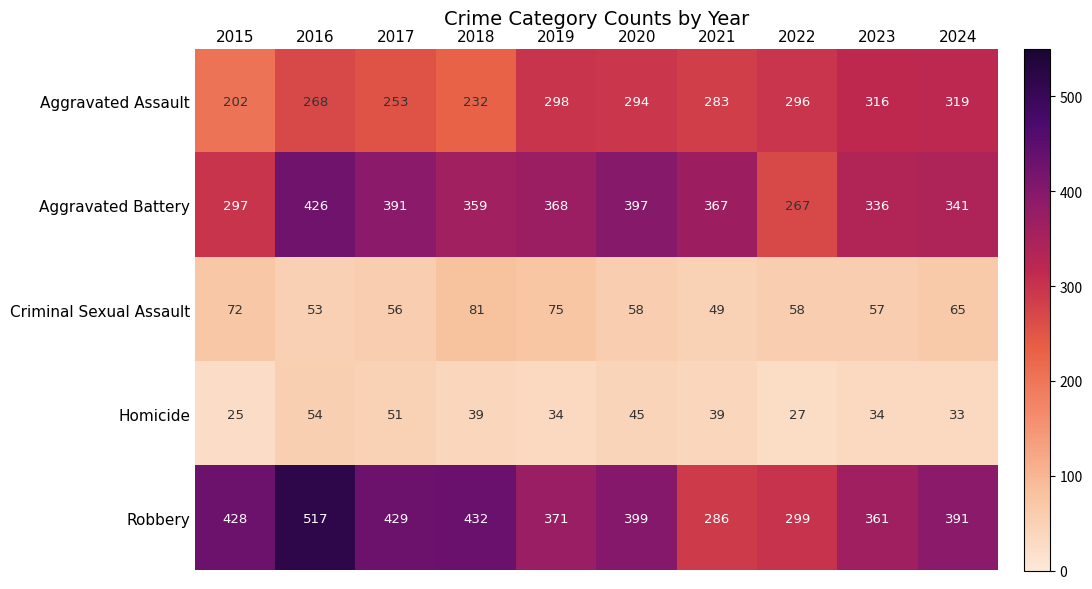

At which label does Aggravated Assault first exceed 294?

2019